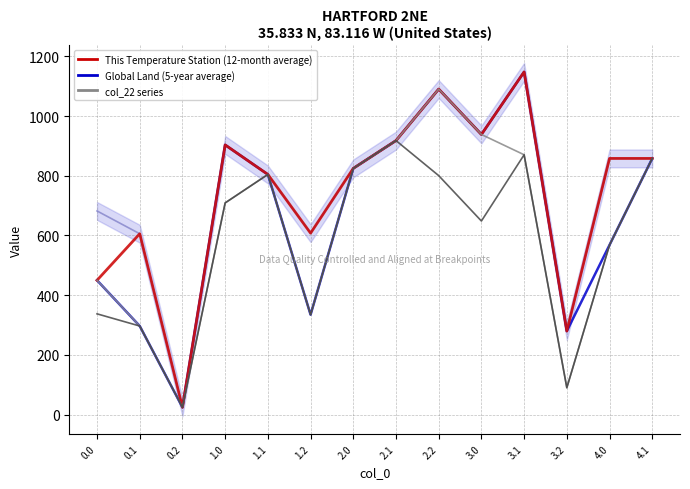

Rank the series at 4.0 from highest to lowest value.

Regional Expectation with 95% uncertainty, This Temperature Station (12-month average), Global Land (5-year average), col_22 series, col_23 series